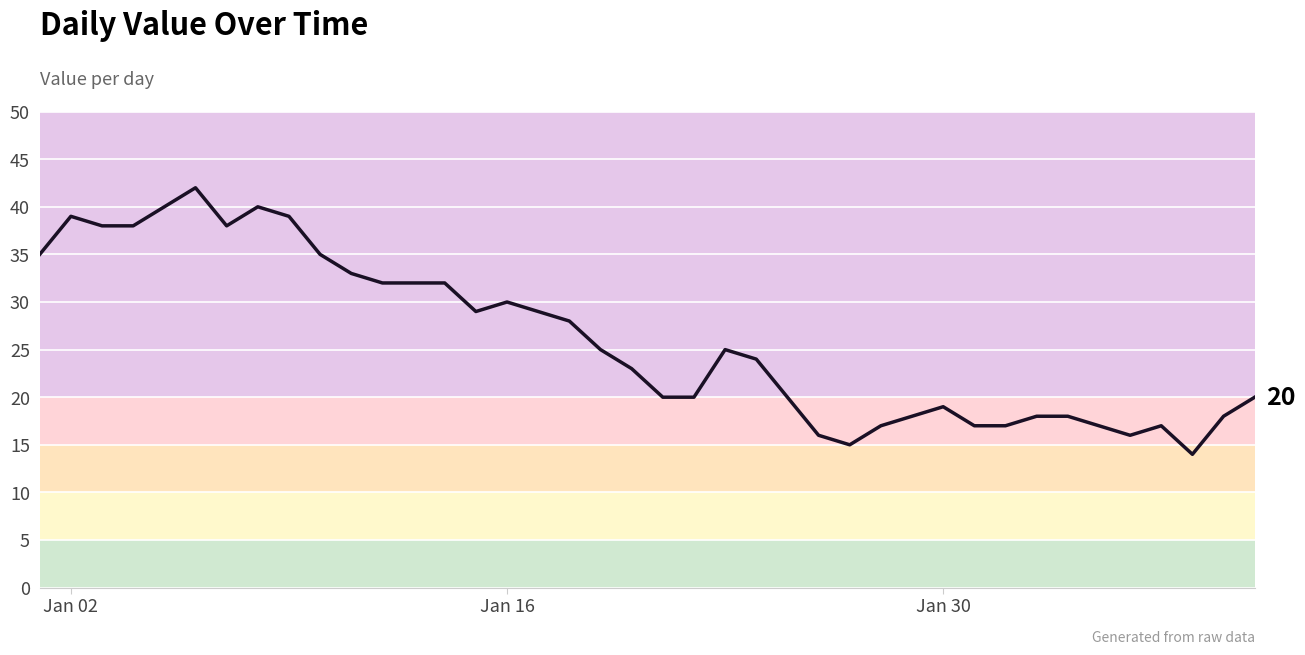

What is the difference between the maximum and minimum values?

28